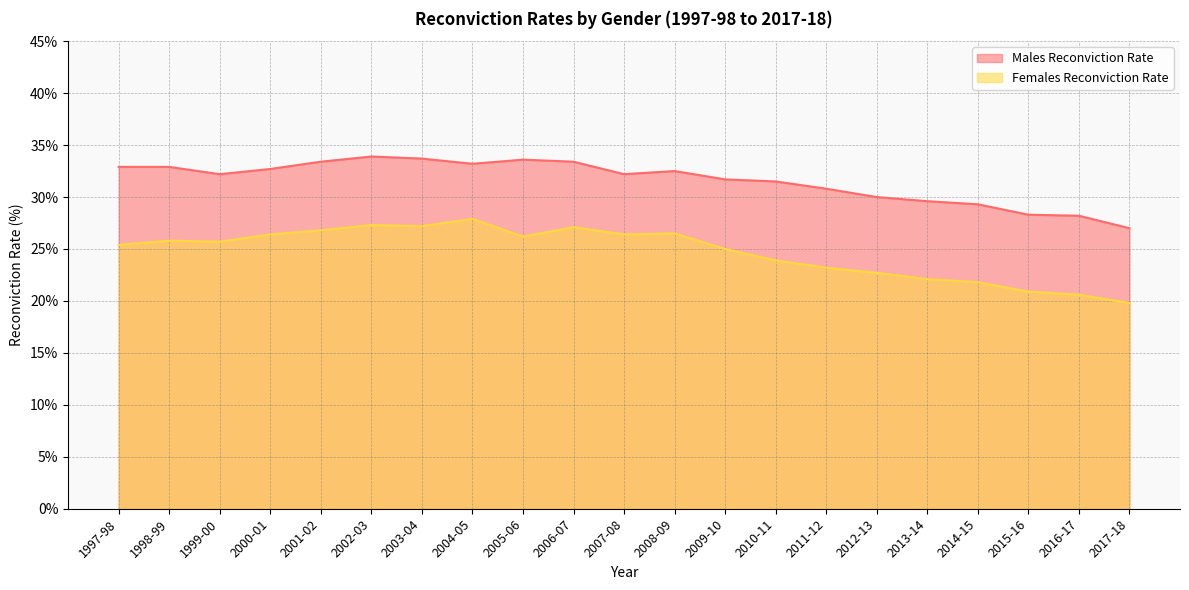

What is the difference between the maximum and minimum values in the Females Reconviction Rate series?

8.1